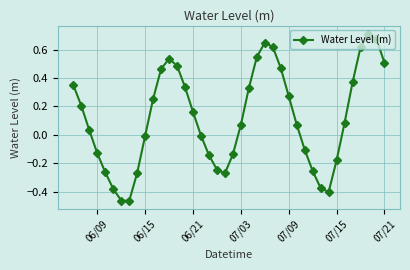

How many points are lower than both their immediate neighbors (excluding endpoints)?

3